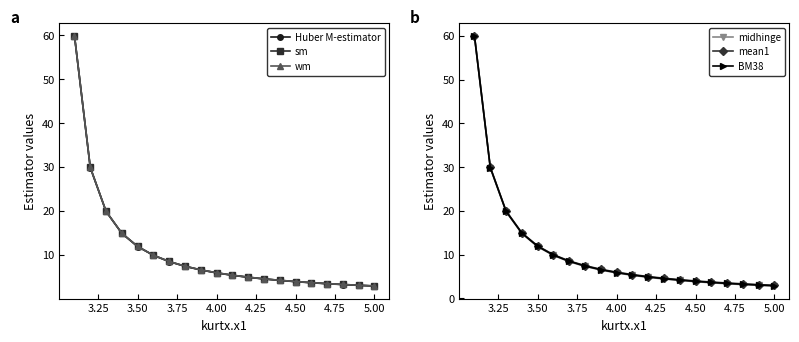

True or false: BM38 and sm cross at least once.

False